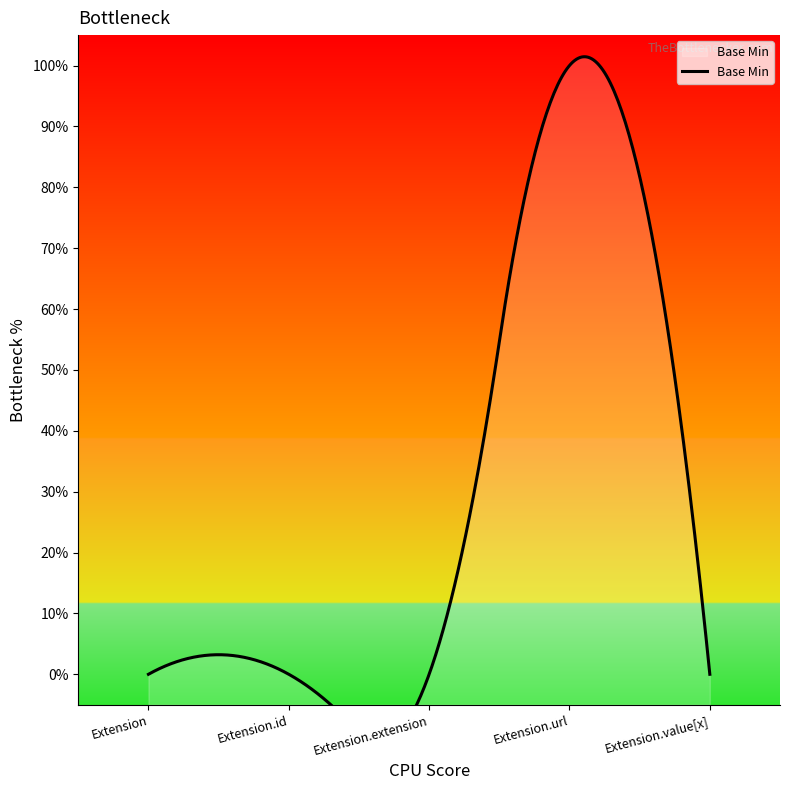

What is the change in value from Extension to Extension.url?

+1